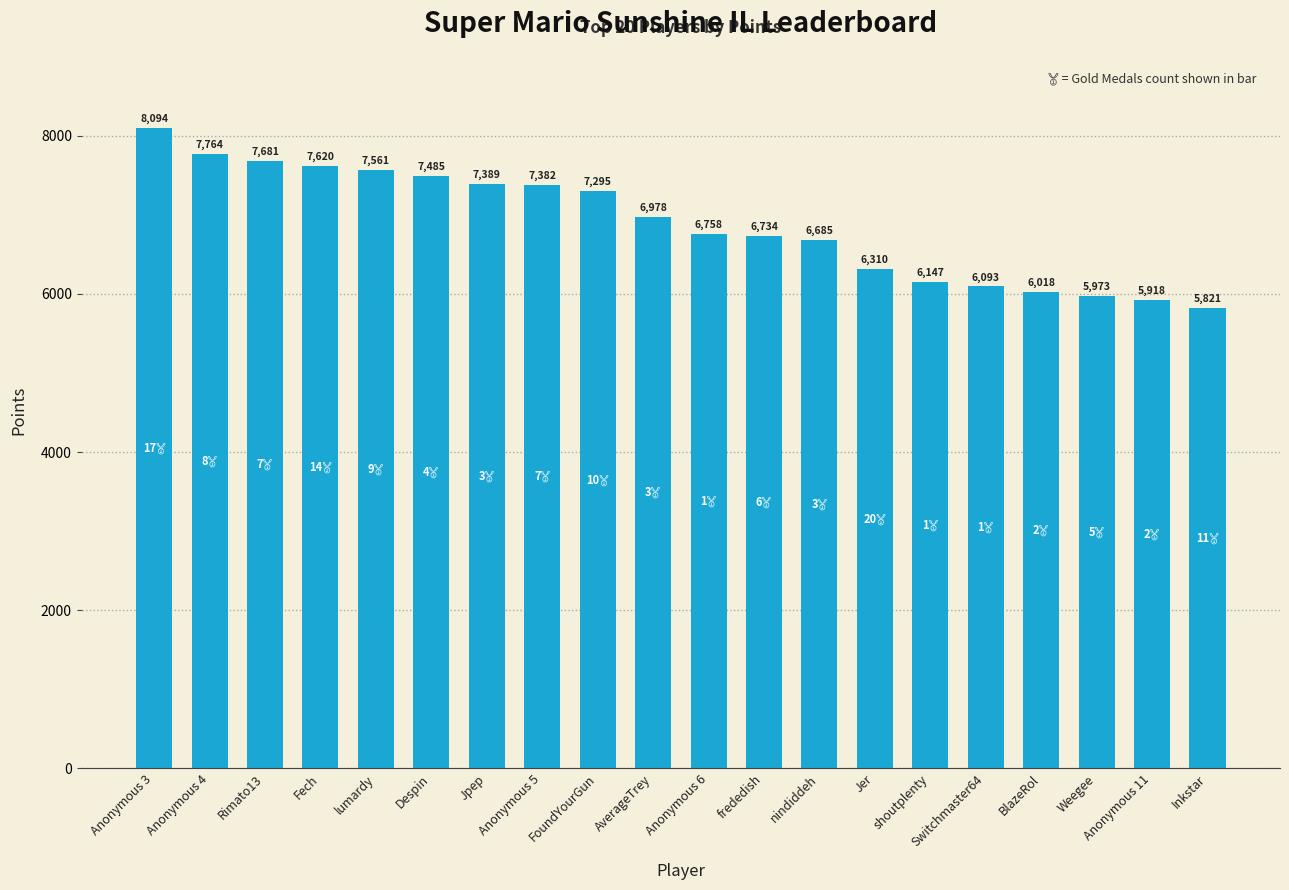

Reading left to right, what are all the values shown in this chart?

8094	7764	7681	7620	7561	7485	7389	7382	7295	6978	6758	6734	6685	6310	6147	6093	6018	5973	5918	5821